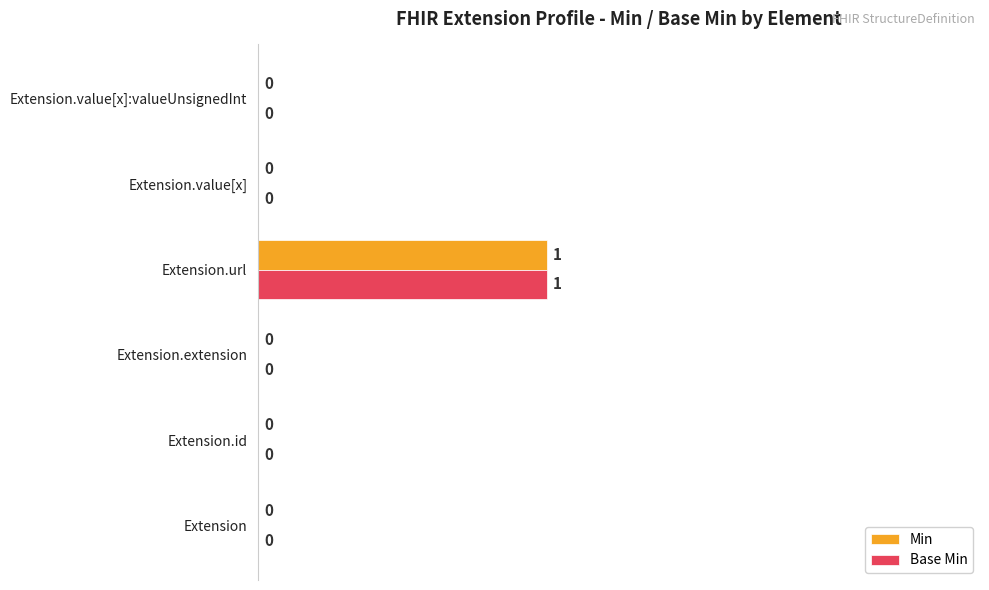

Which category has the highest value in the Base Min series?

Extension.url